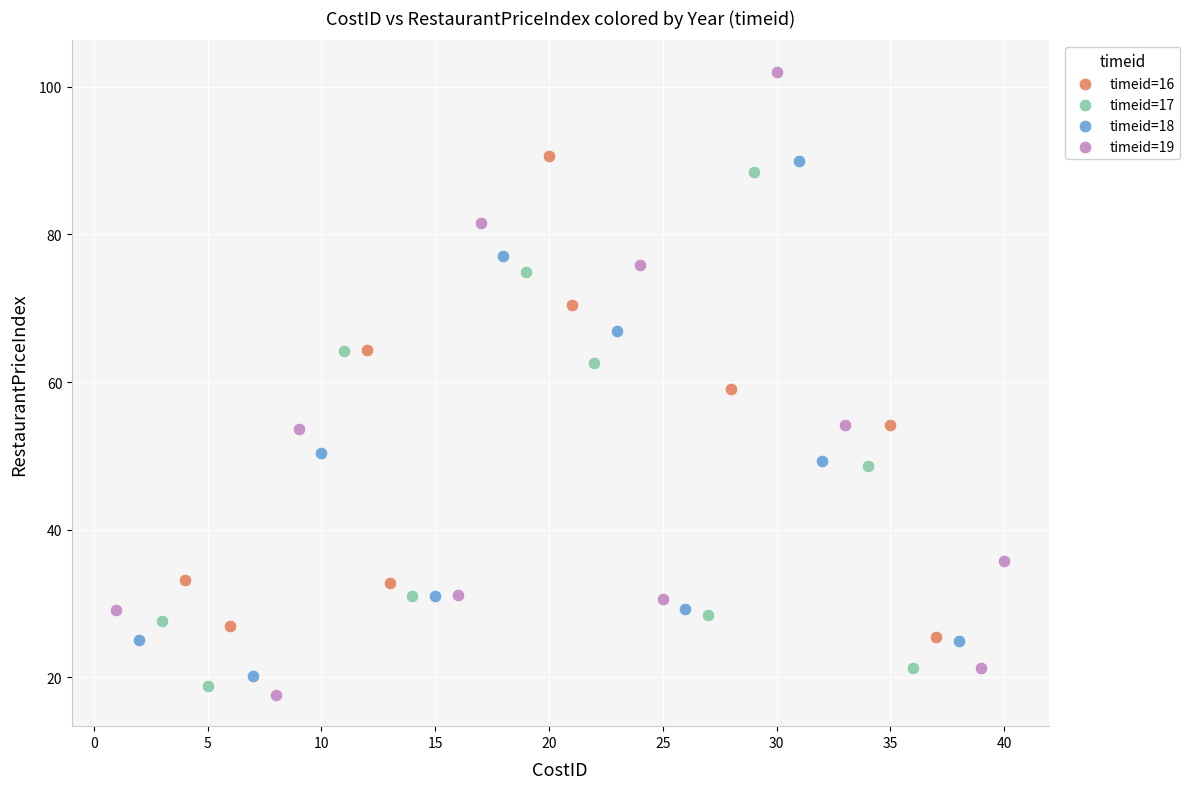

Which series has the largest Y range (max minus min)?

timeid=19